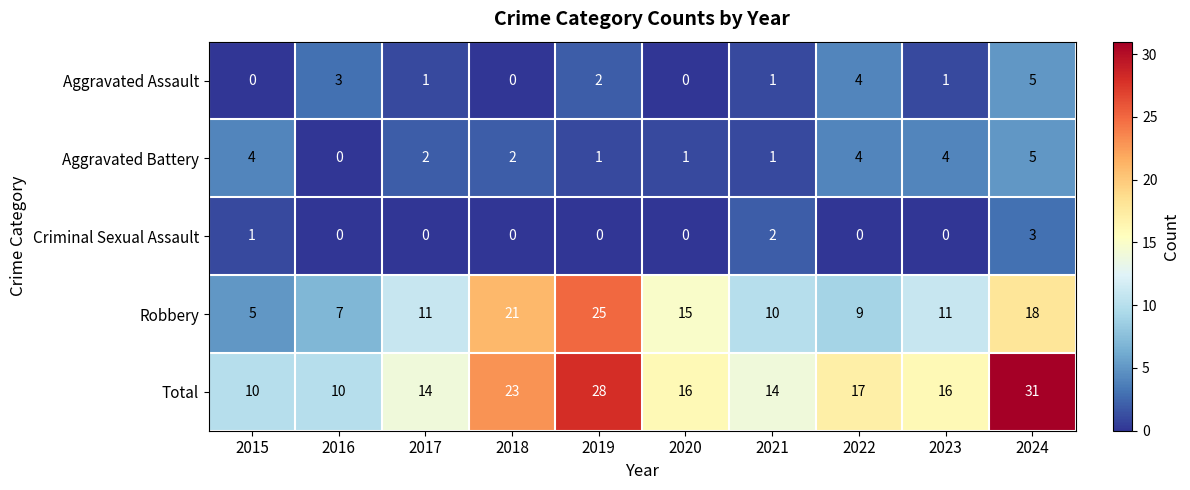

At how many categories does at least one series exceed 15?

6